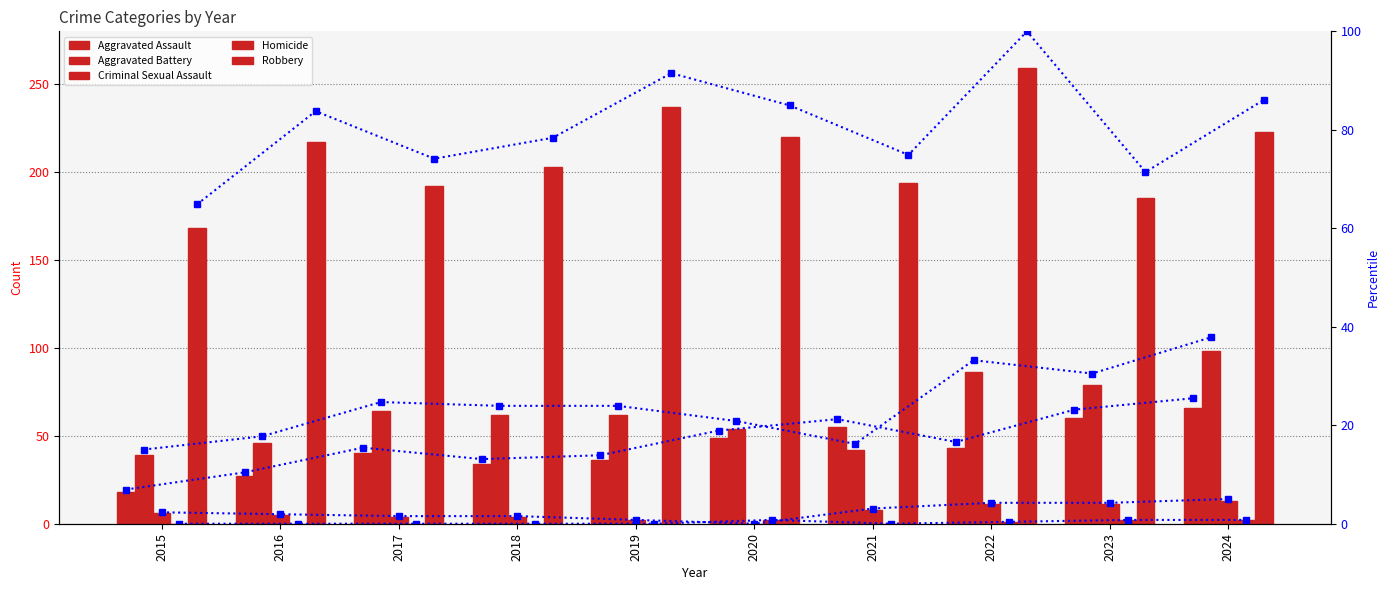

How many groups of bars are there?

10